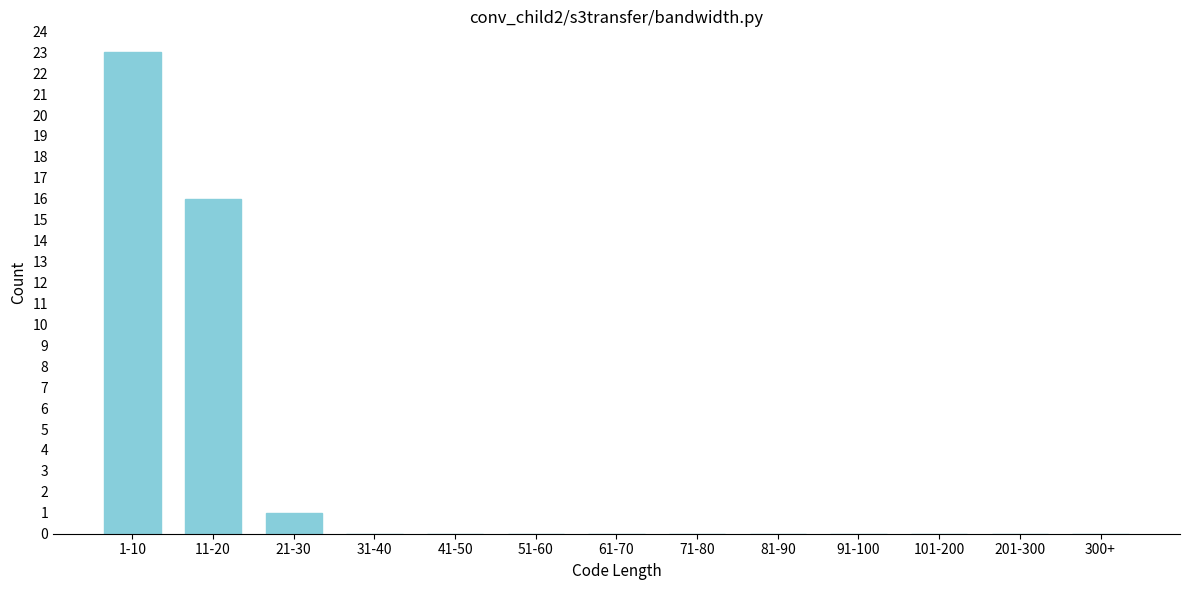

Reading left to right, transcribe all the data shown in this chart.

1-10=23	11-20=16	21-30=1	31-40=0	41-50=0	51-60=0	61-70=0	71-80=0	81-90=0	91-100=0	101-200=0	201-300=0	300+=0